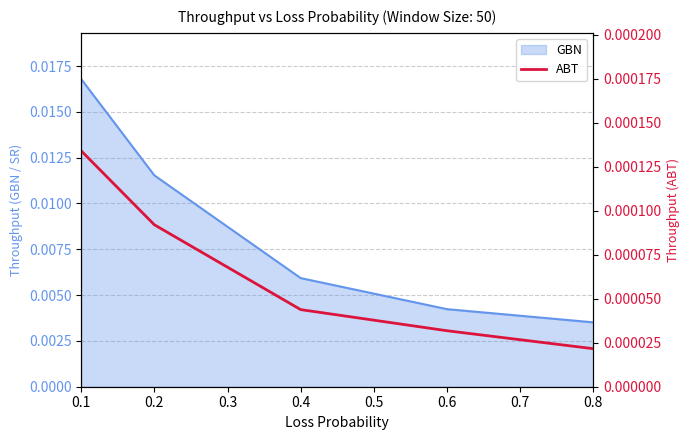

At which category does the chart reach its peak across all series?

0.1